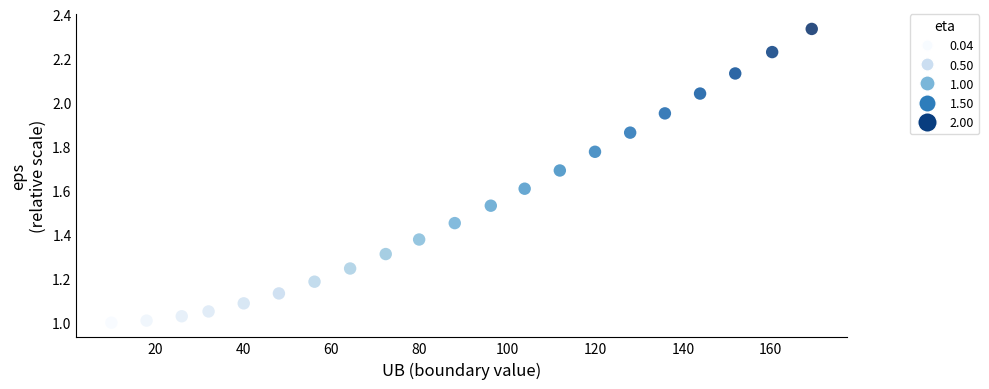

What is the range of X values (max minus min)?

159.3